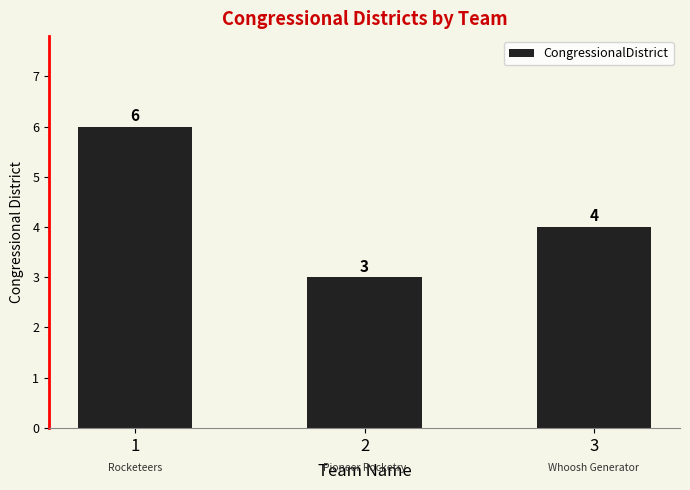

Which category has the highest value across all series?

1